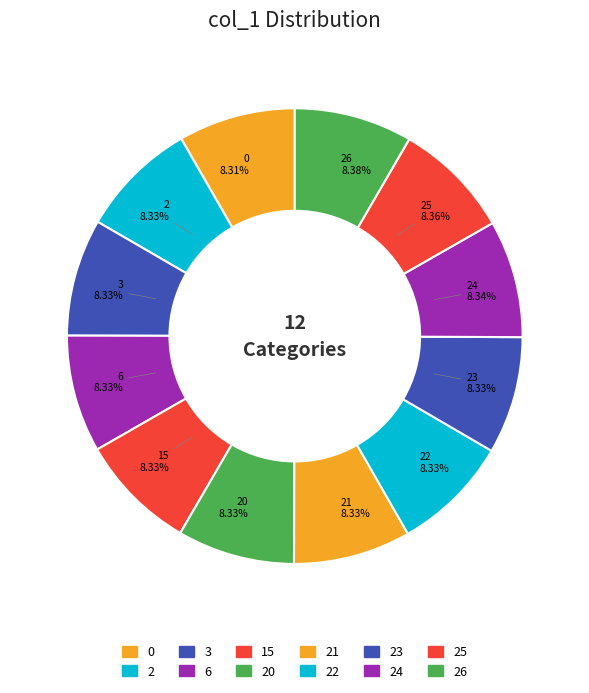

Does any single category account for the majority?

No